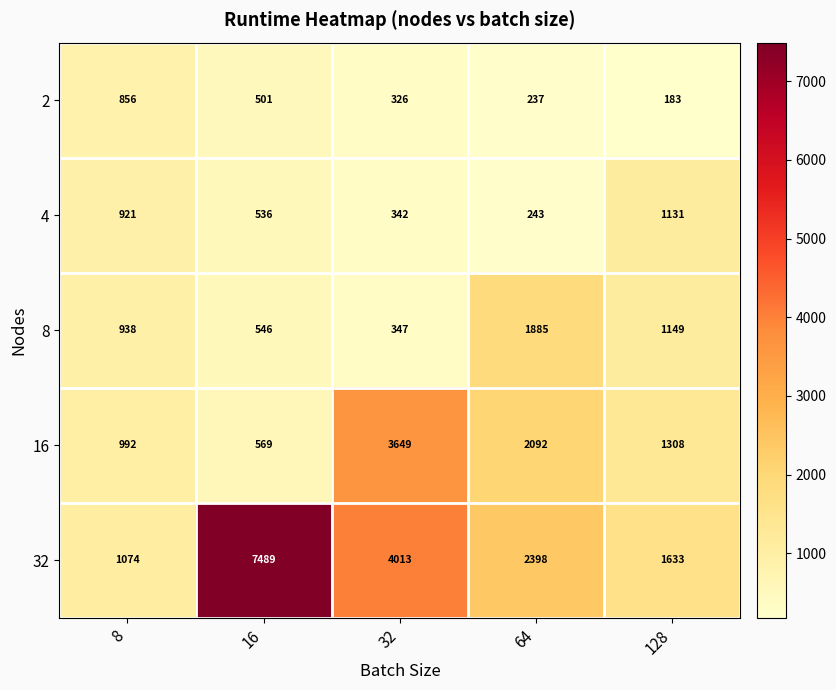

At which category does the chart reach its minimum across all series?

128